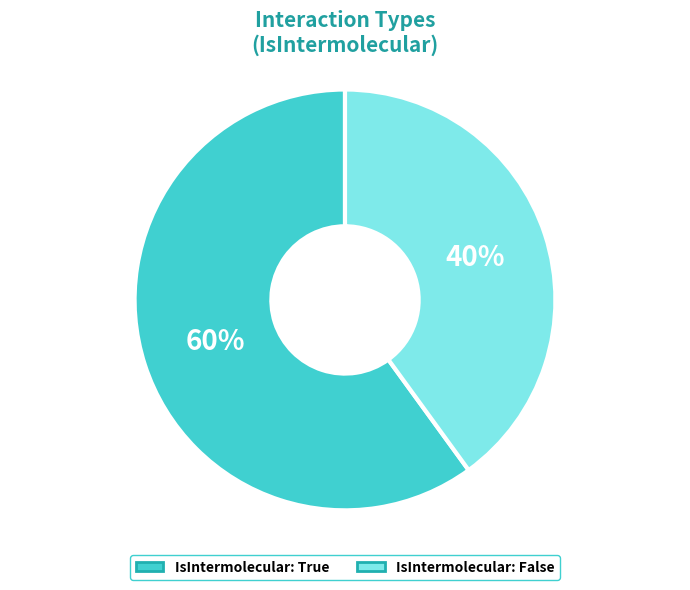

Does any single category account for the majority?

Yes